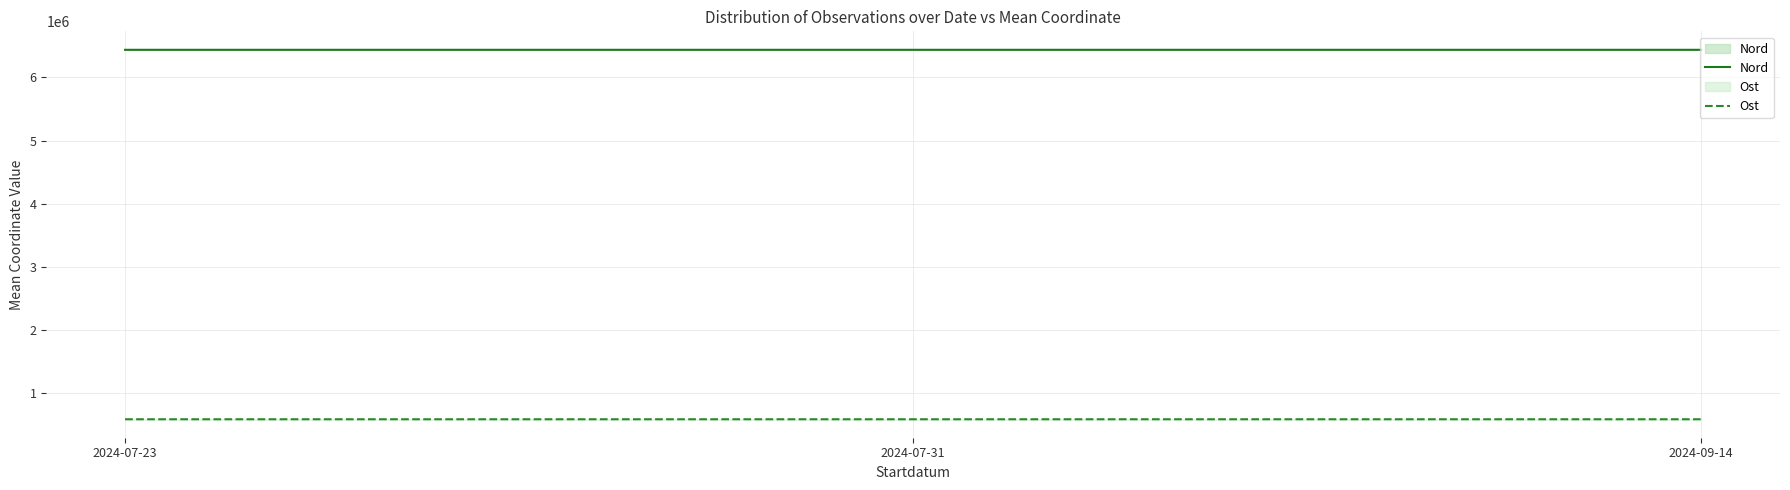

How many data points does each series have?

3